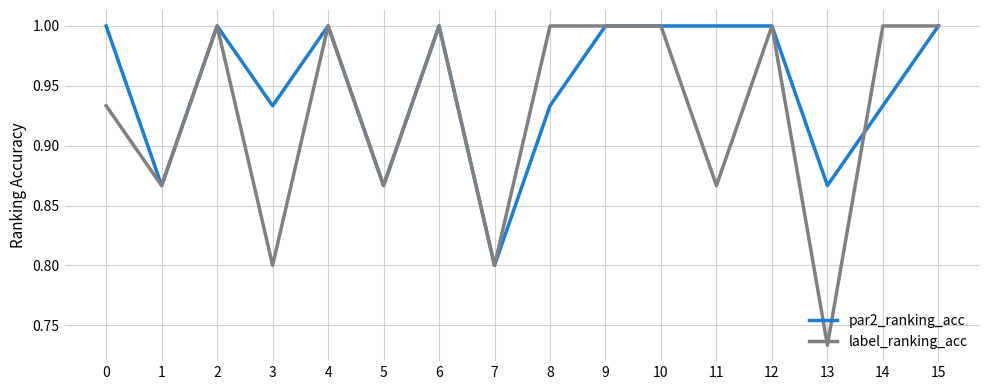

At which category does label_ranking_acc reach its first local peak?

2